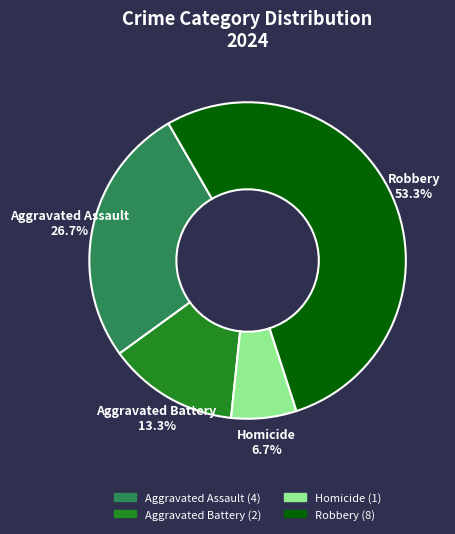

Is it true that Aggravated Battery is 13% of the pie?

True